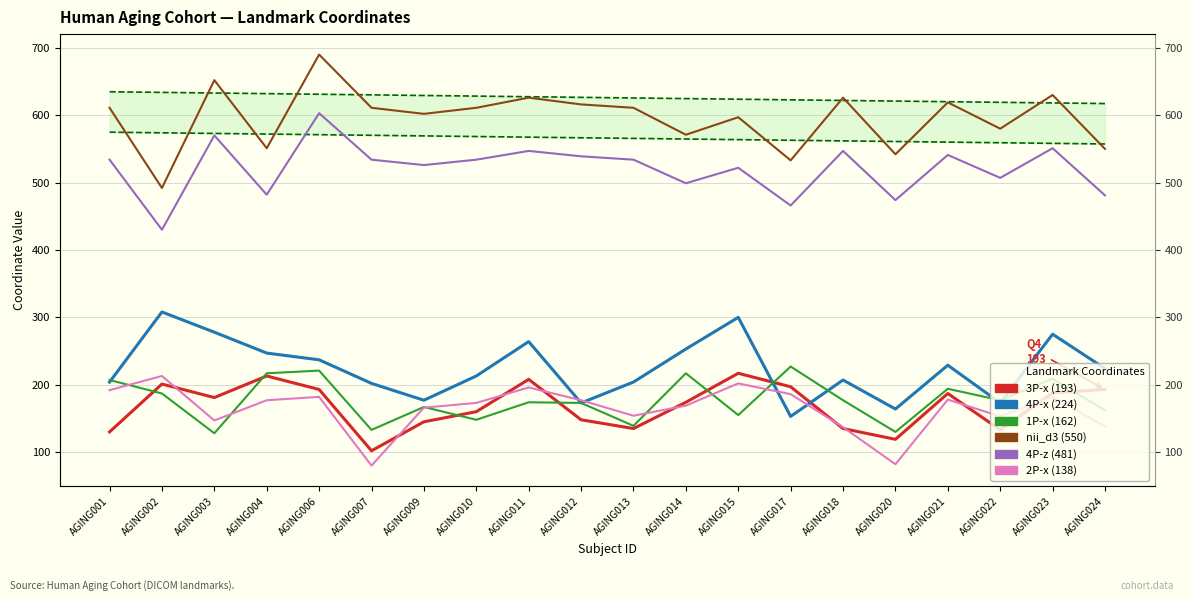

Between AGING018 and AGING002, which is larger?

AGING002